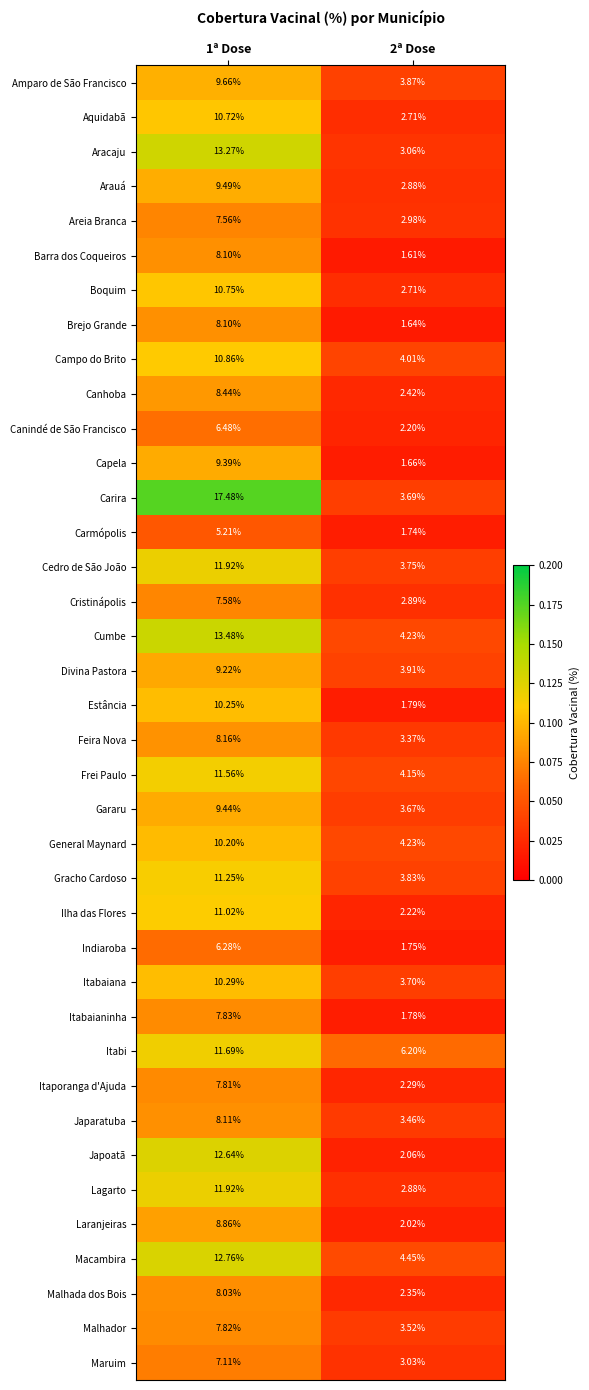

Which series has the largest range (max minus min)?

Carira